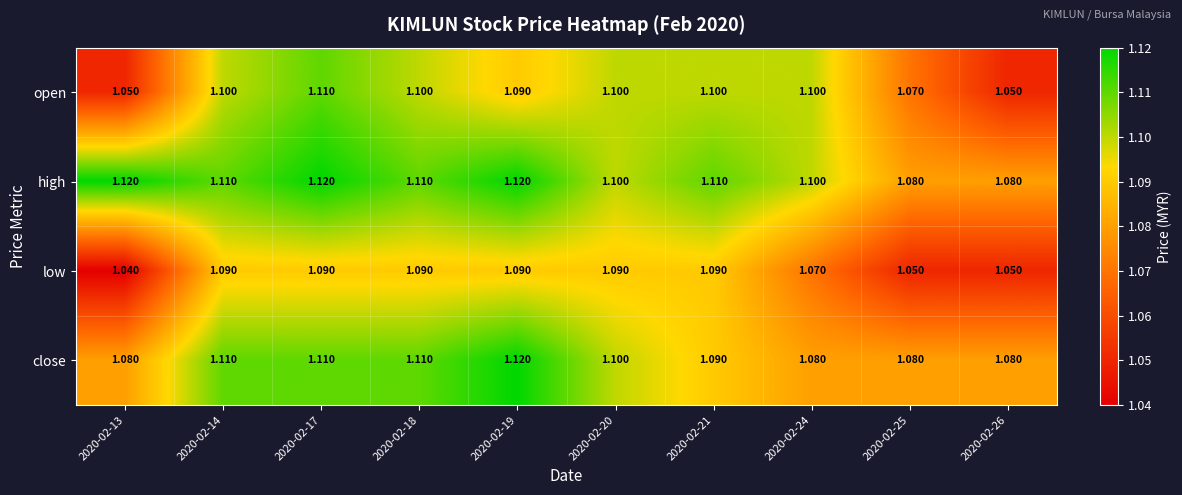

How many distinct data groups are displayed?

4